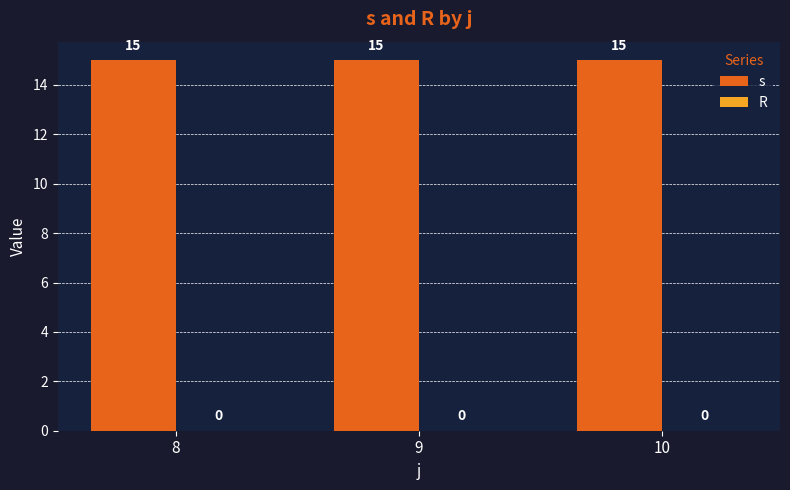

List the labels in order of s value, largest first.

8, 9, 10